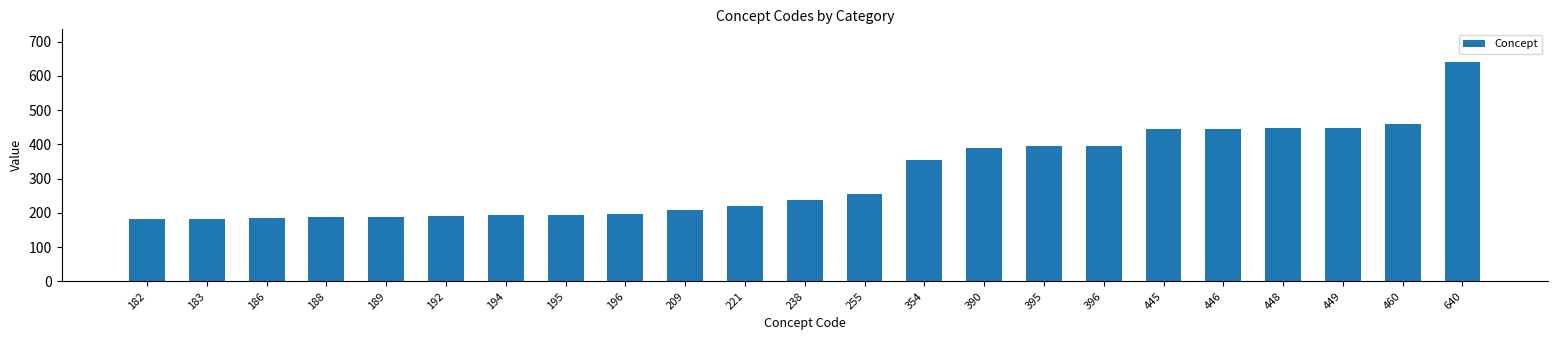

Which has a higher value, 221 or 192?

221